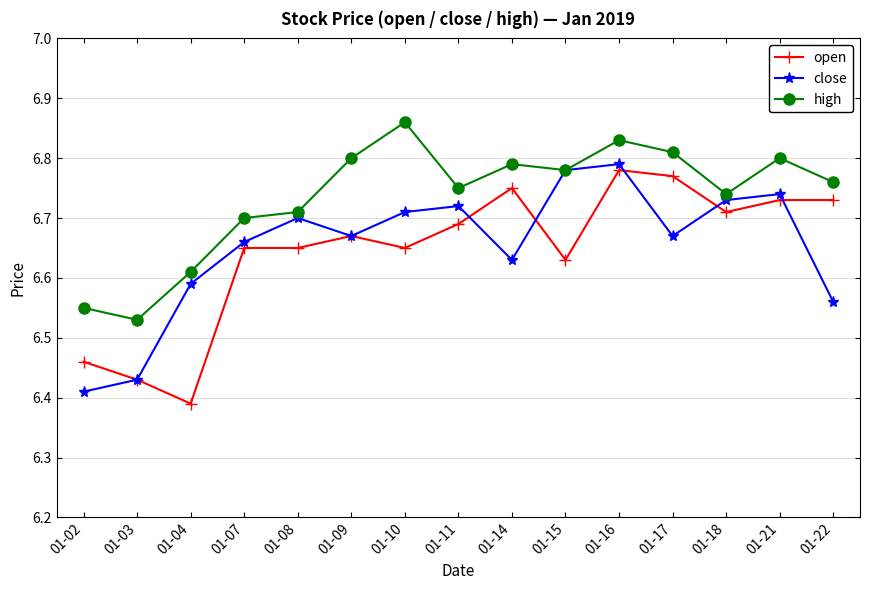

What are all the series names shown in the legend?

open, close, high